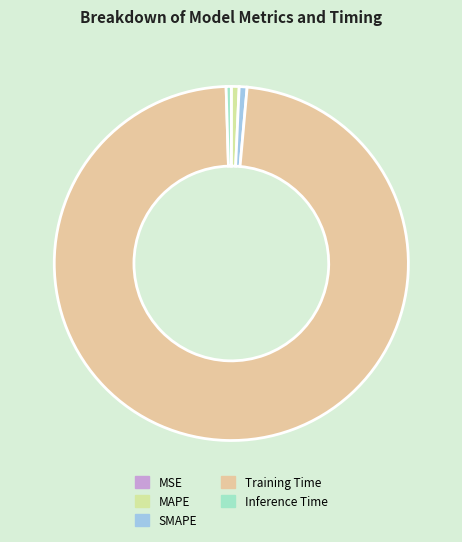

To the nearest percent, what is the combined percentage of MSE and Training Time?

98%